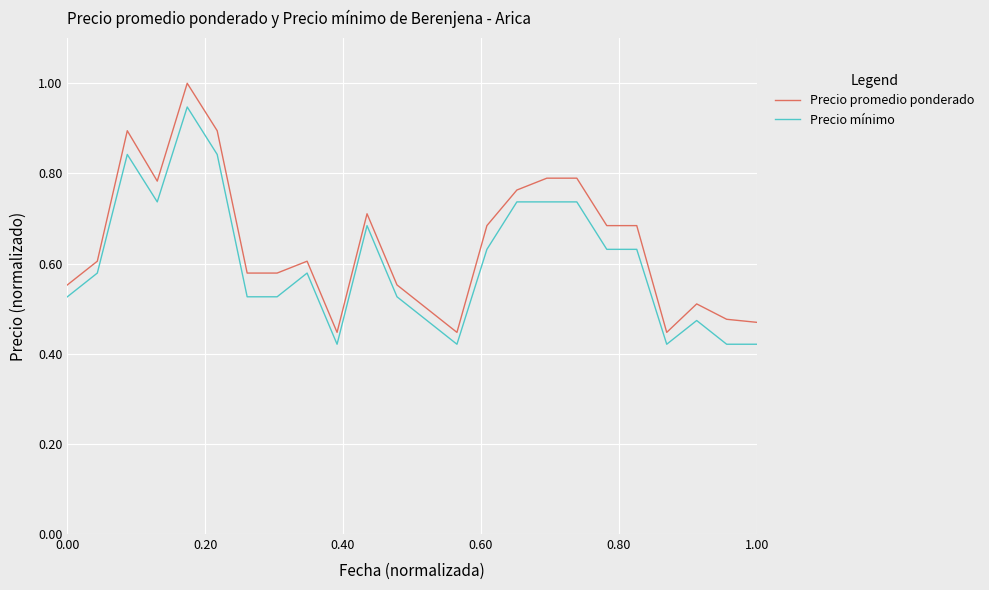

Which series has the largest range (max minus min)?

Precio promedio ponderado